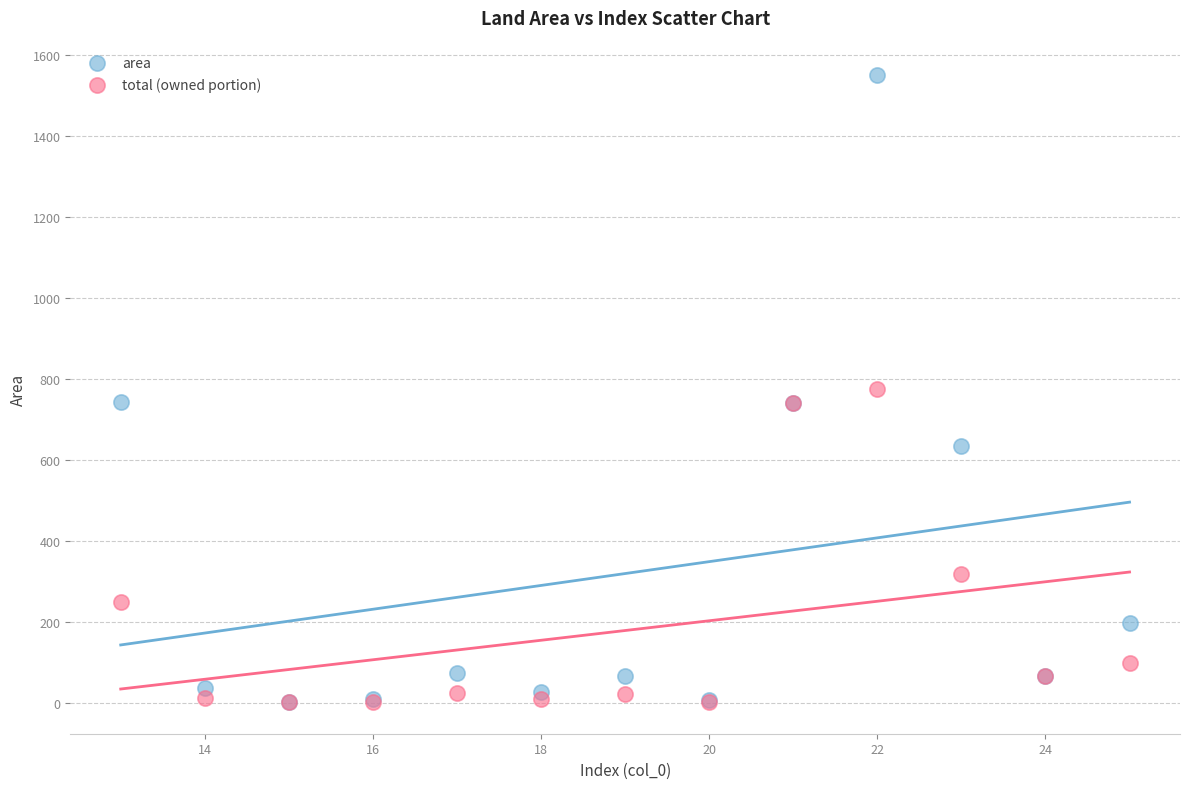

In the total (owned portion) series, what Y value is closest to 388?

317.5